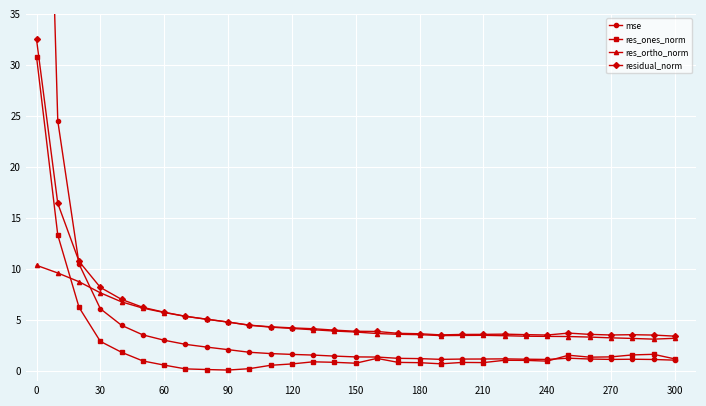

True or false: residual_norm and res_ones_norm cross at least once.

False